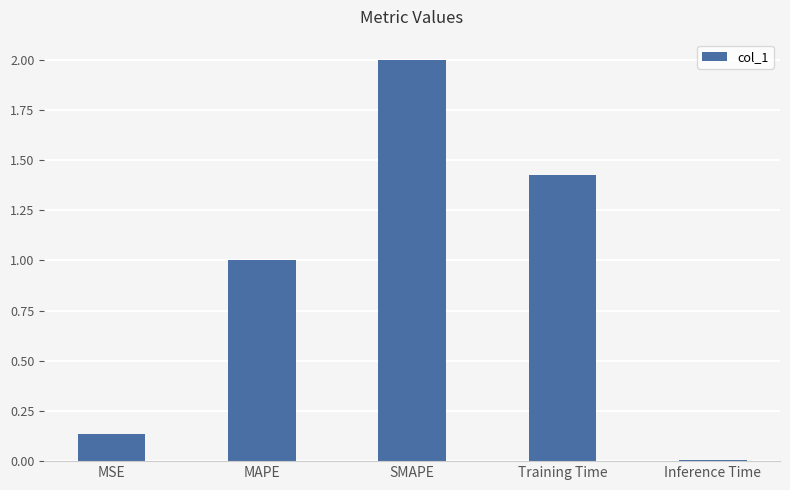

List the labels in order of value, smallest first.

Inference Time, MSE, MAPE, Training Time, SMAPE